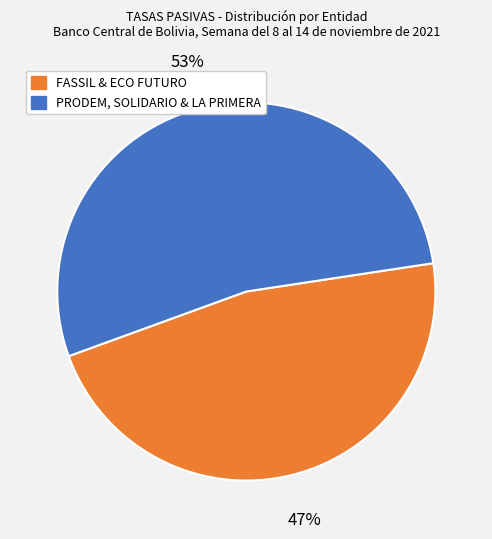

To the nearest percent, what is the average slice percentage?

50%